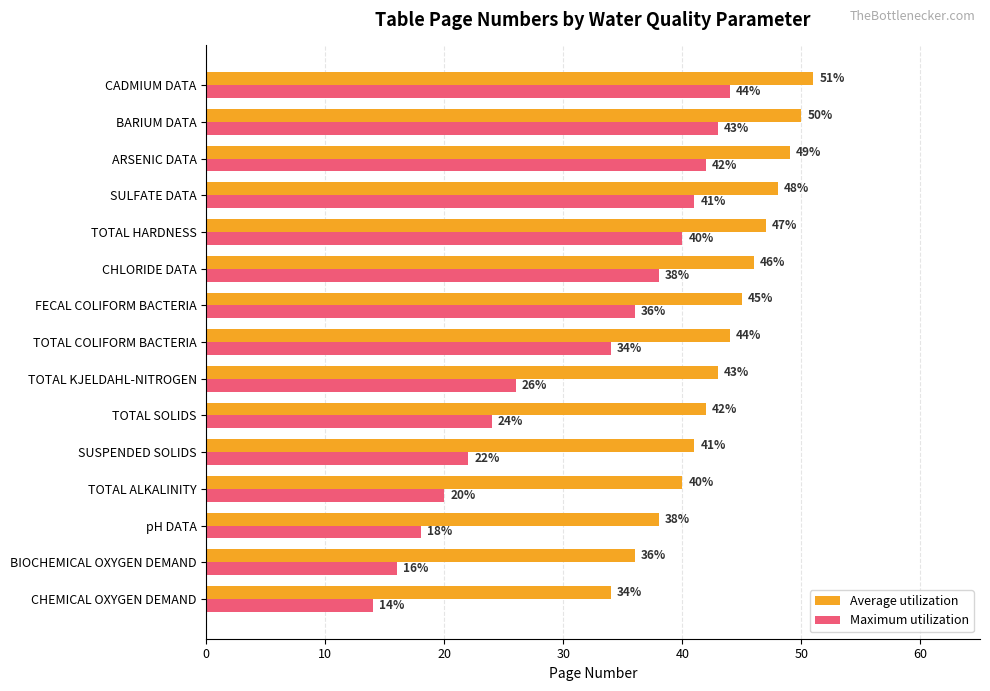

What is the average value of the Maximum utilization series?

31